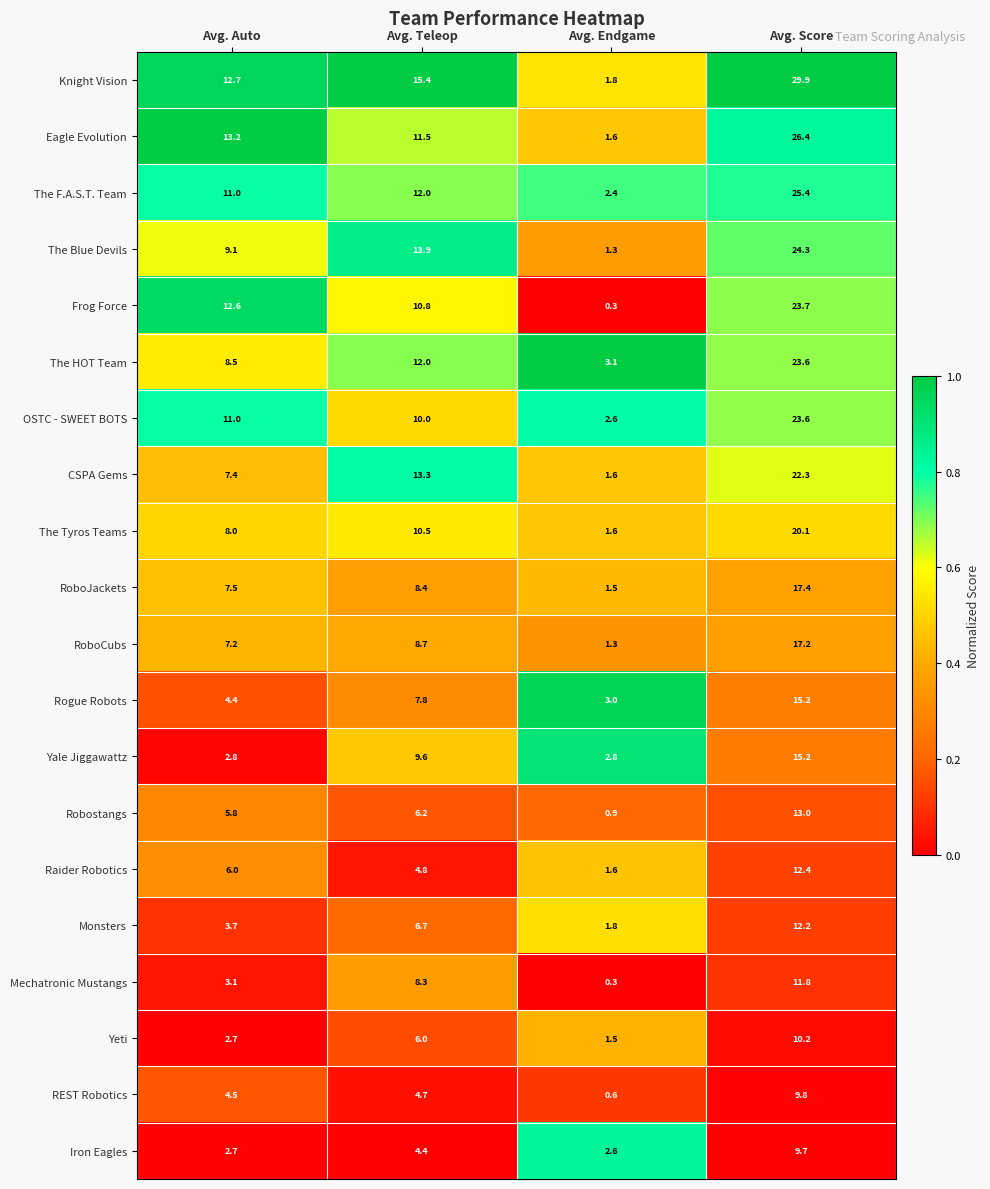

What is the difference between the maximum and minimum values in the The F.A.S.T. Team series?

23.0